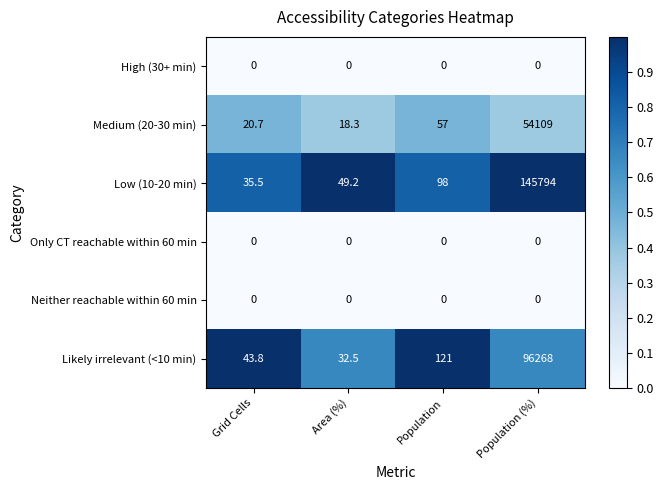

What is the sum of all Likely irrelevant (<10 min) values?

96465.3